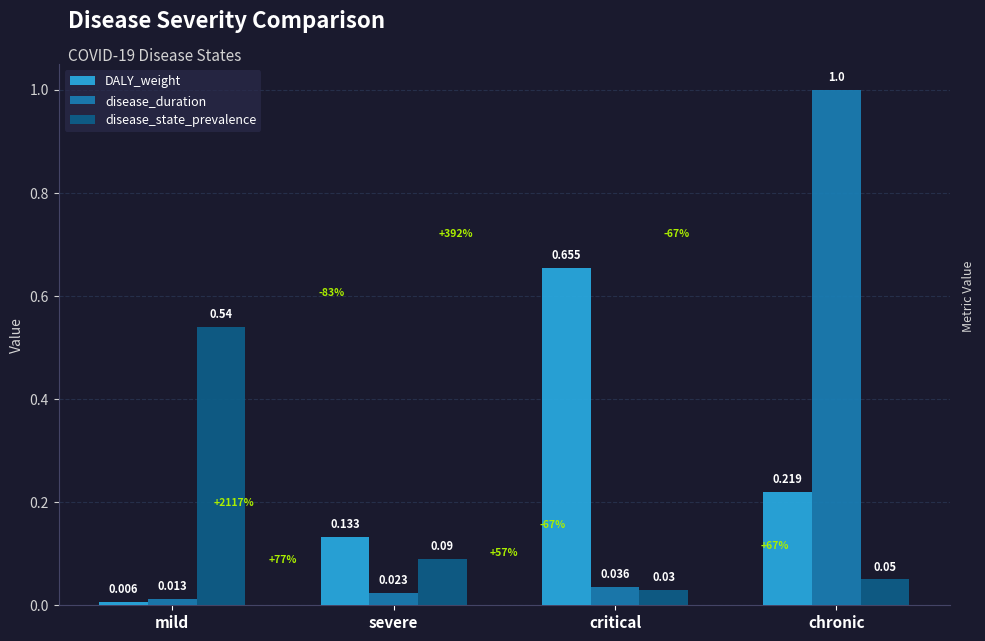

How many bars are there in each group?

3